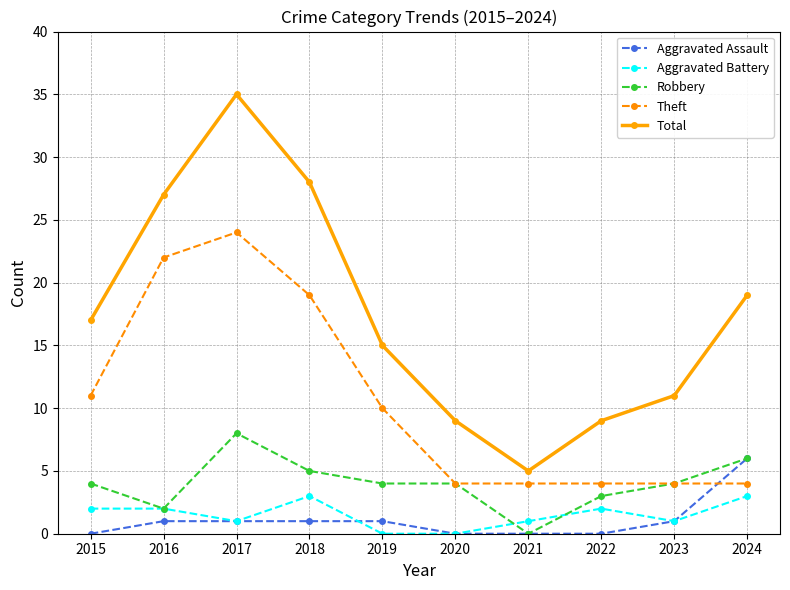

What is the total value across all series at 2018?

56